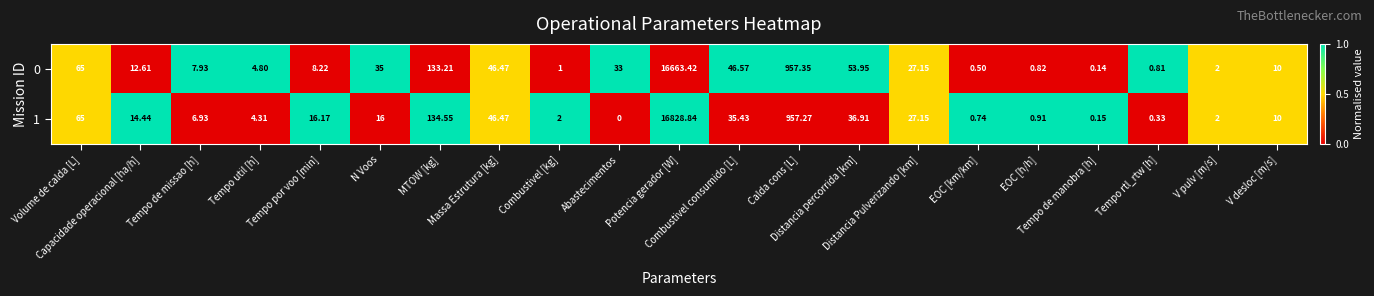

How many data points does each series have?

21